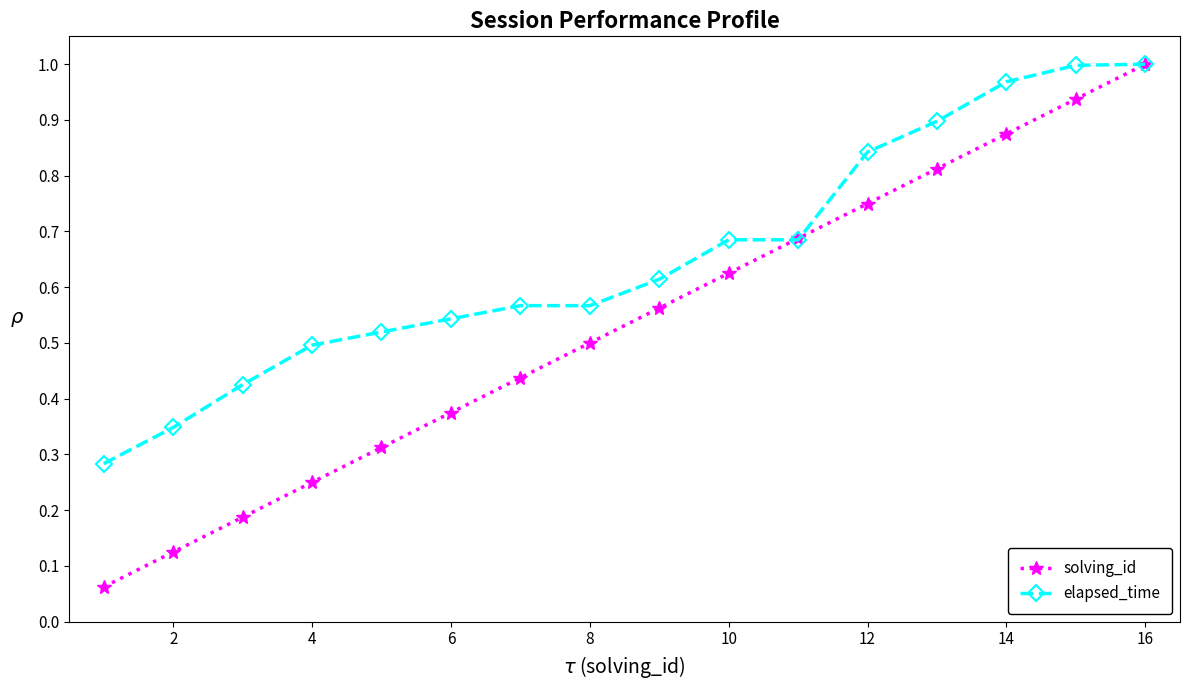

What is the sum of all solving_id values?

8.5